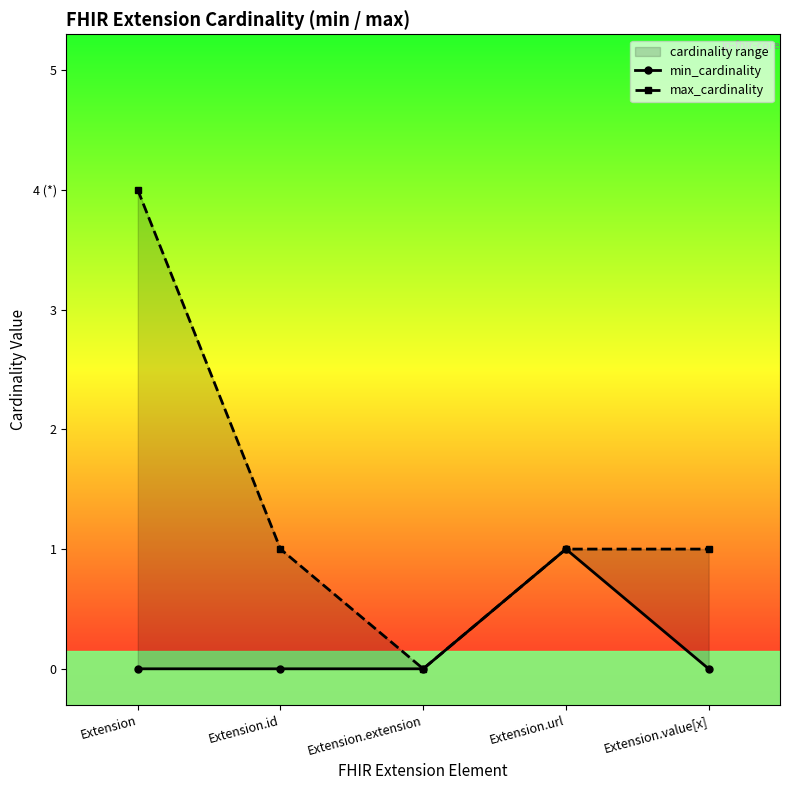

Is the value of min_cardinality at Extension.value[x] greater than the value of max_cardinality at Extension.url?

No